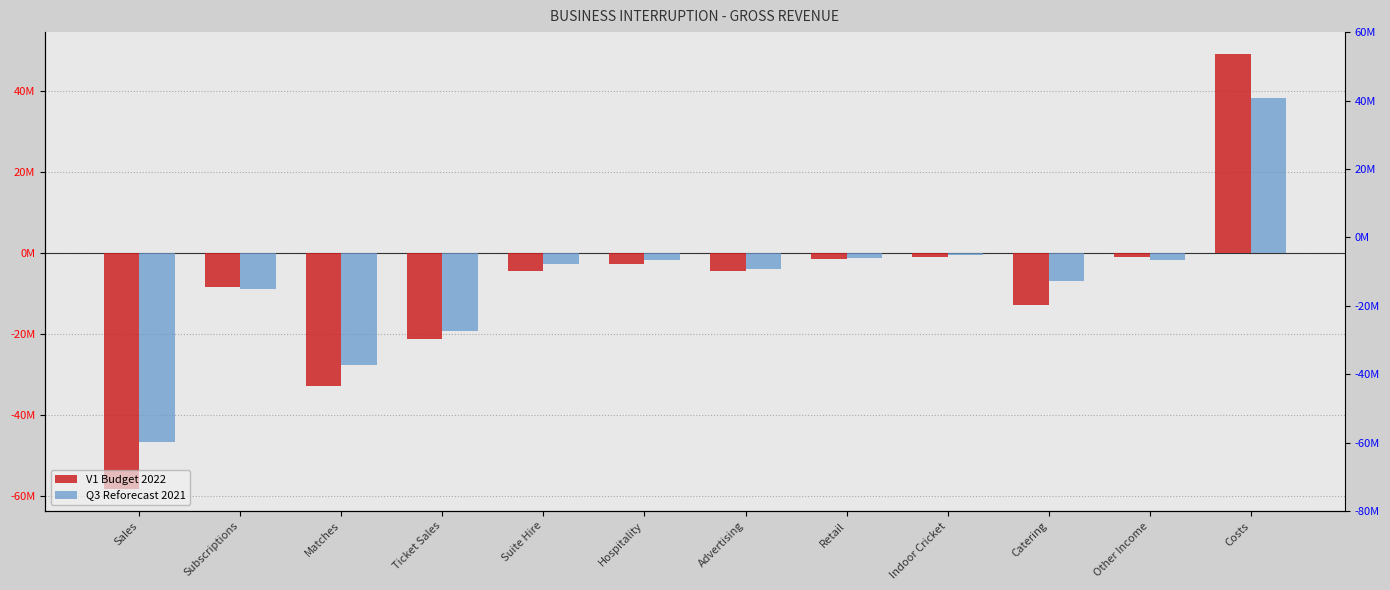

How many values in the V1 Budget 2022 series are below -4294560?

6